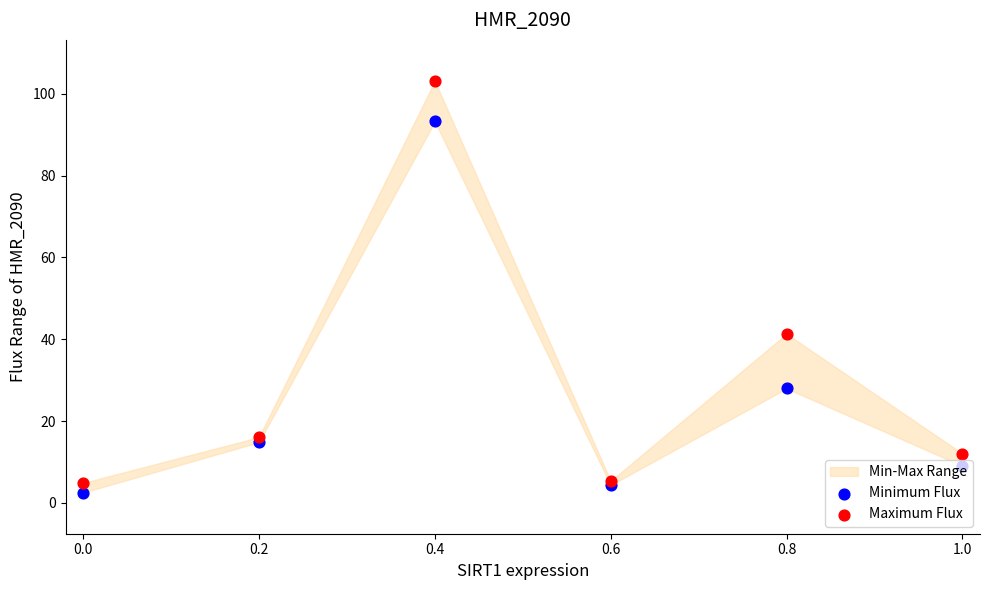

Which series has the largest total across all categories?

Maximum Flux